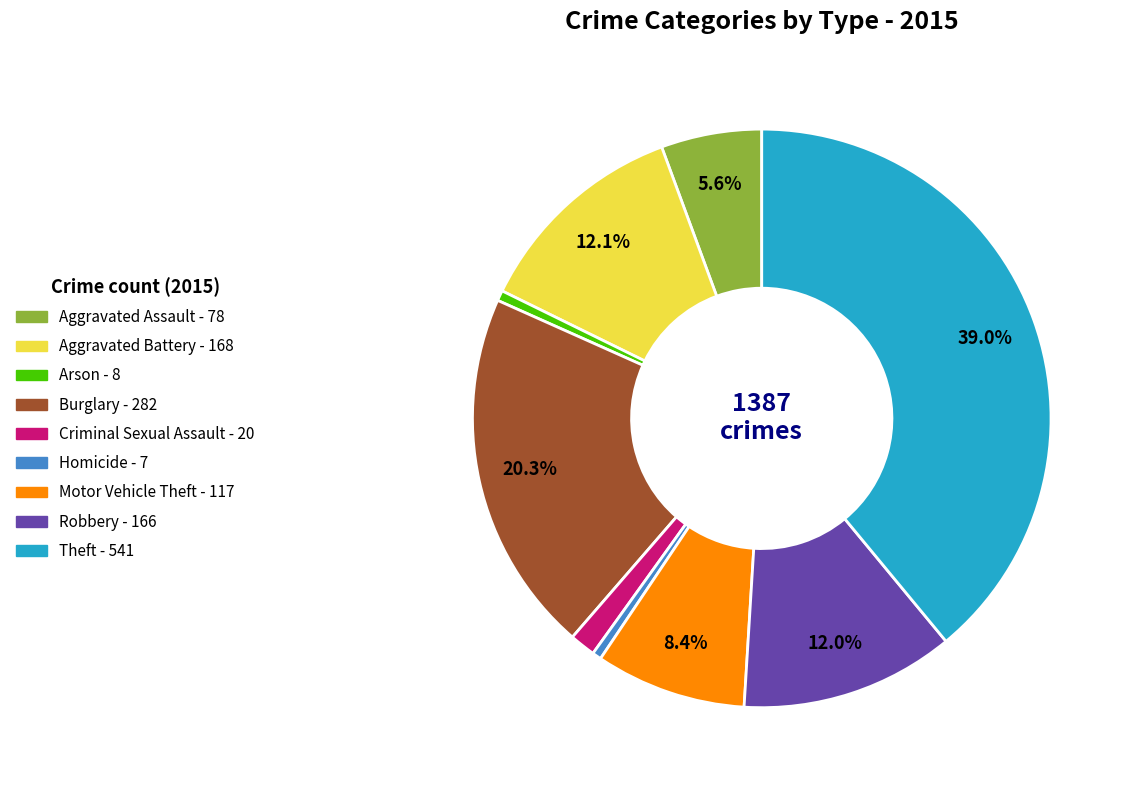

How many slices are in this pie chart?

9